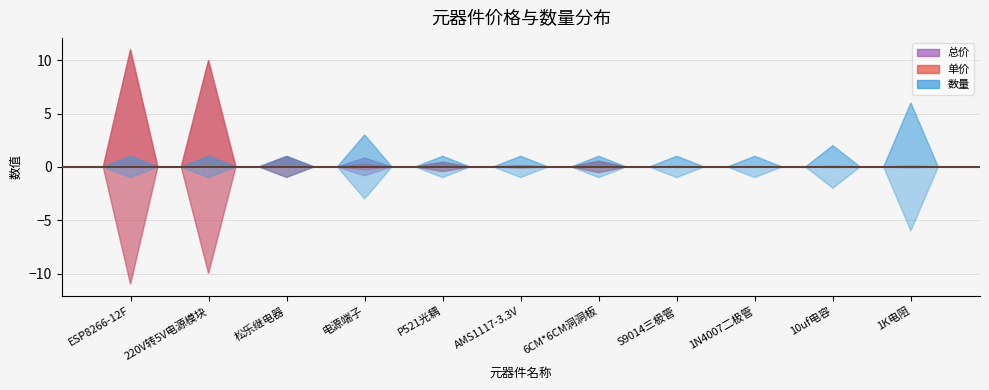

Reading left to right, list all the values displayed in this chart.

总价: ESP8266-12F=11.0	220V转5V电源模块=10.0	松乐继电器=1.0	电源端子=0.8	P521光耦=0.4	AMS1117-3.3V=0.1	6CM*6CM洞洞板=0.5	S9014三极管=0.0	1N4007二极管=0.0	10uf电容=0.1	1K电阻=0.1
单价: ESP8266-12F=11.0	220V转5V电源模块=10.0	松乐继电器=1.0	电源端子=0.3	P521光耦=0.4	AMS1117-3.3V=0.1	6CM*6CM洞洞板=0.5	S9014三极管=0.0	1N4007二极管=0.0	10uf电容=0.0	1K电阻=0.0
数量: ESP8266-12F=1.0	220V转5V电源模块=1.0	松乐继电器=1.0	电源端子=3.0	P521光耦=1.0	AMS1117-3.3V=1.0	6CM*6CM洞洞板=1.0	S9014三极管=1.0	1N4007二极管=1.0	10uf电容=2.0	1K电阻=6.0